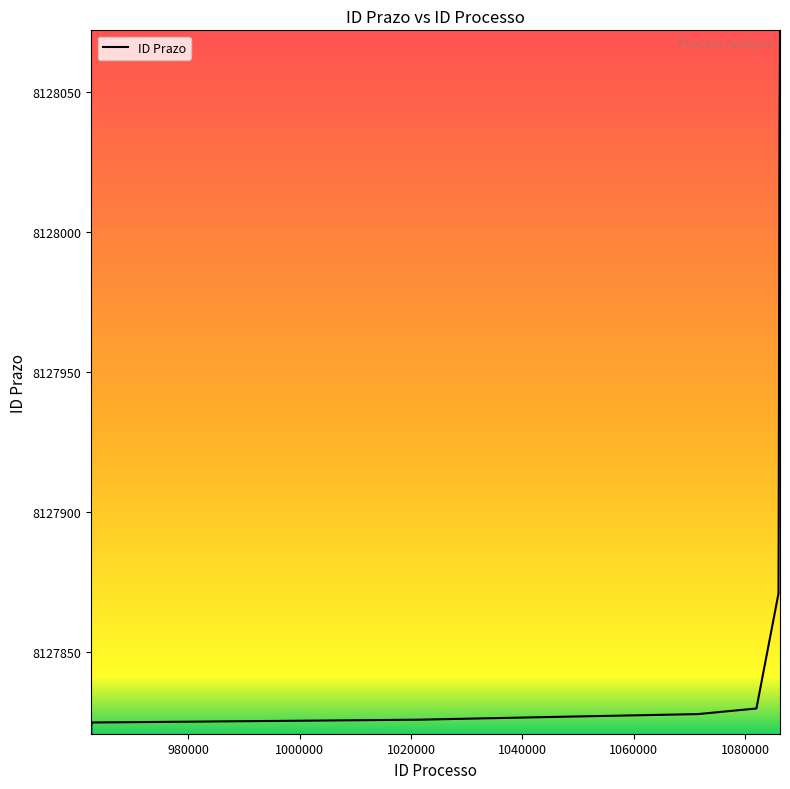

What is the maximum value shown in the chart?

8128072